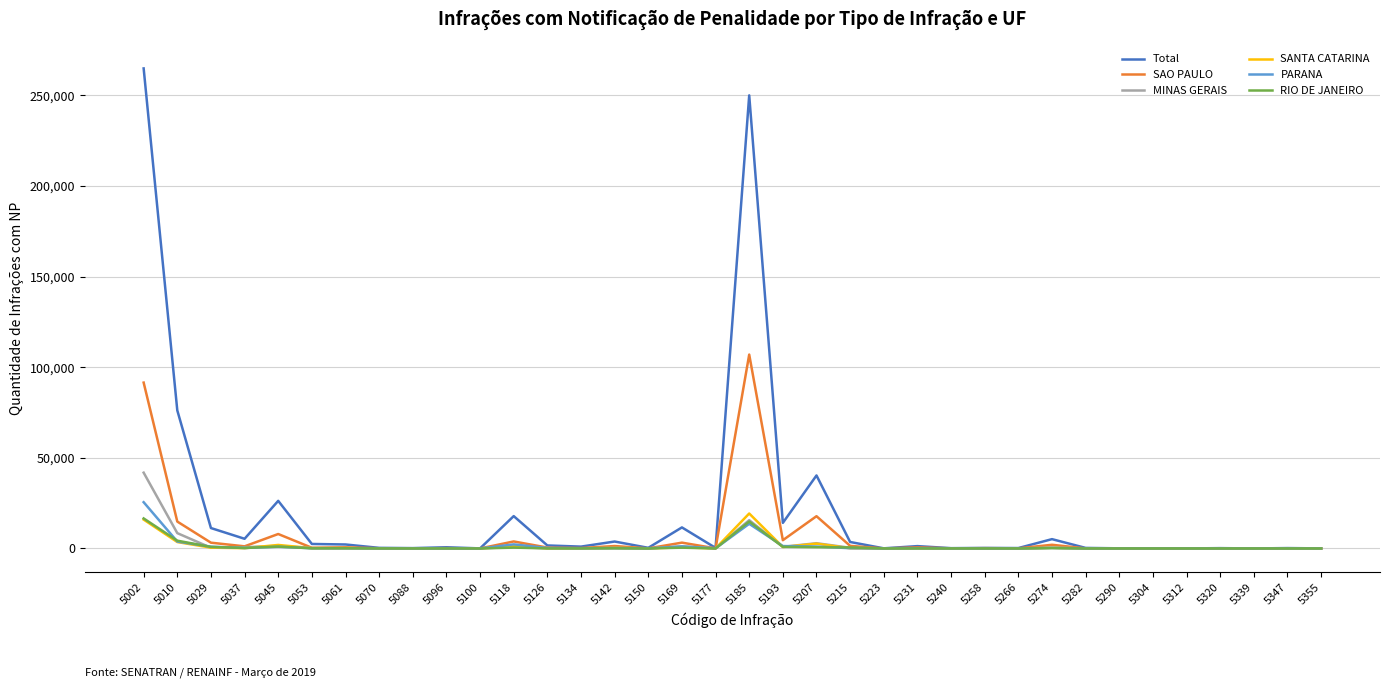

Which series has the largest range (max minus min)?

Total